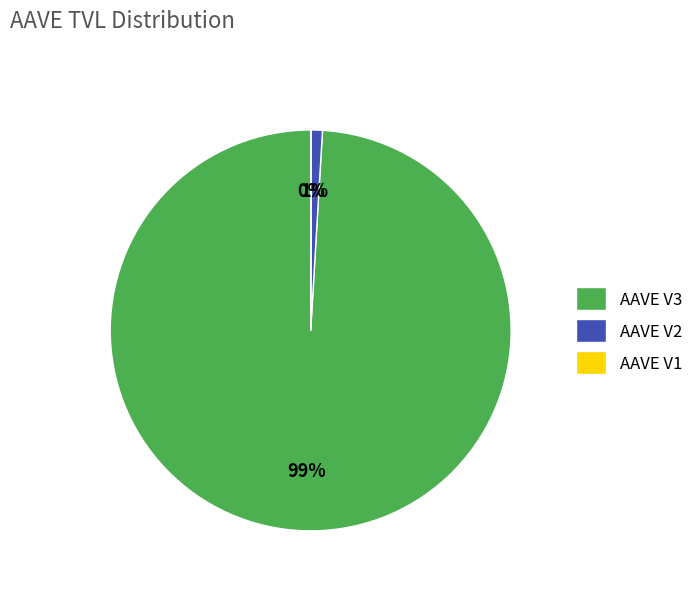

To the nearest percent, what is the difference between the largest and smallest slice percentages?

99%